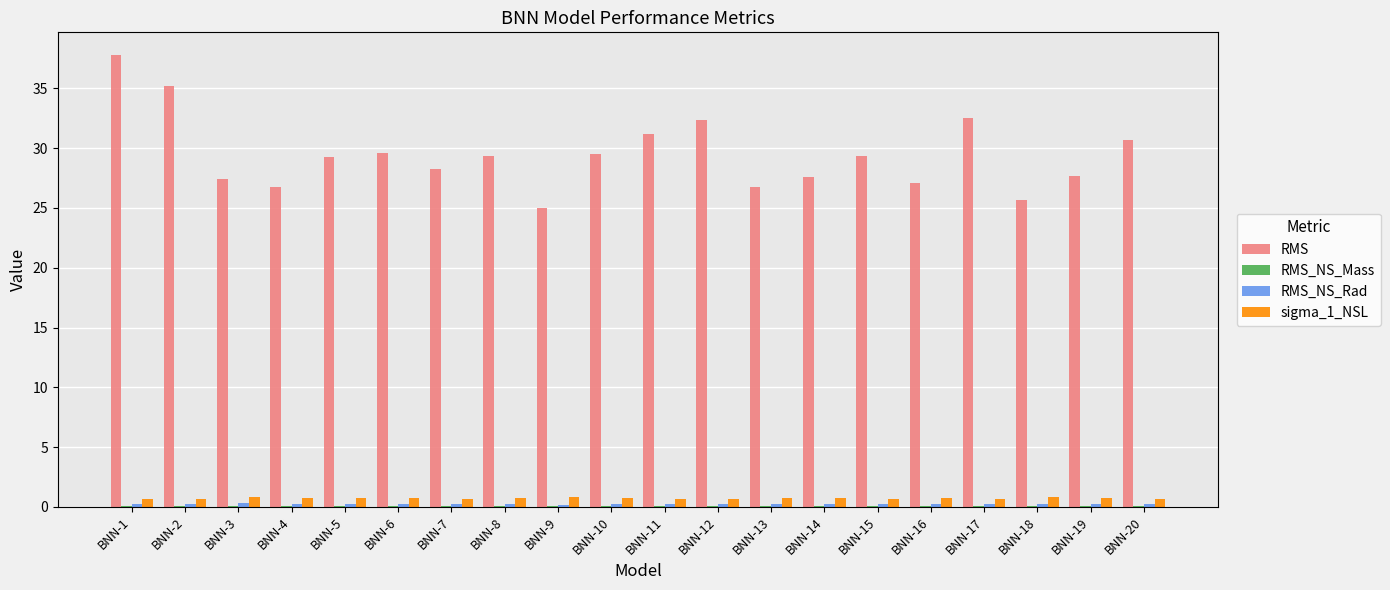

At which category does the chart reach its peak across all series?

BNN-1